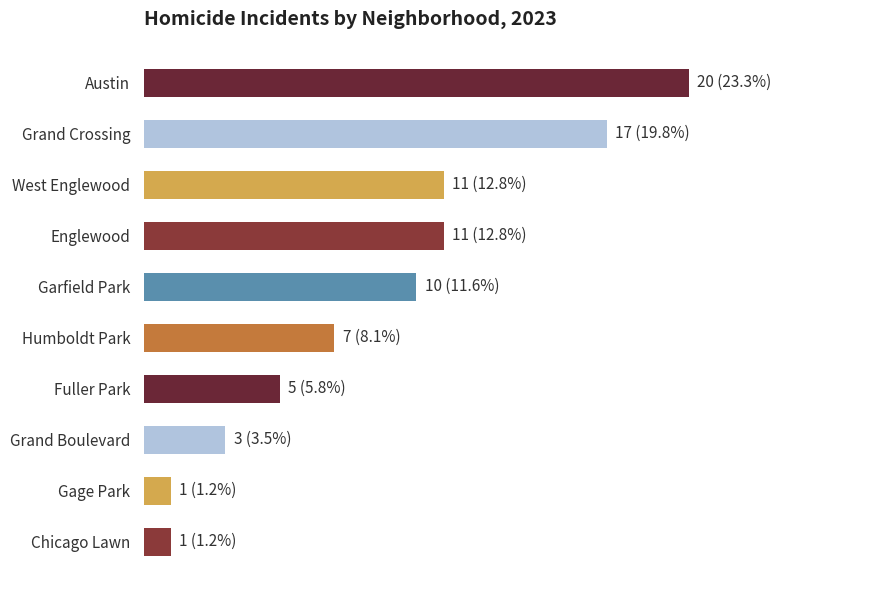

What is the minimum value shown in the chart?

1